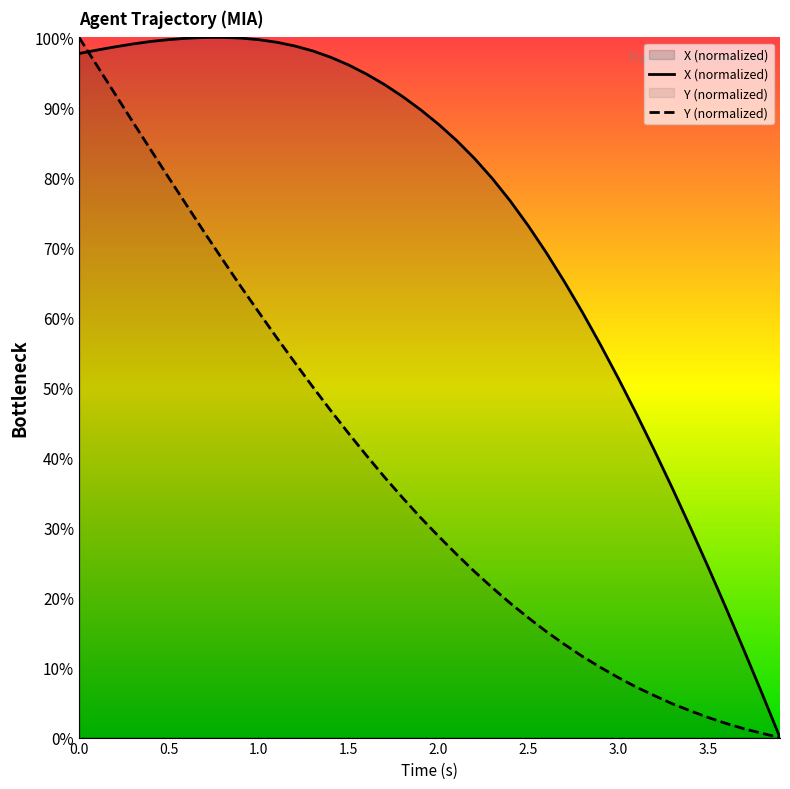

Which series has the largest total across all categories?

X (normalized)